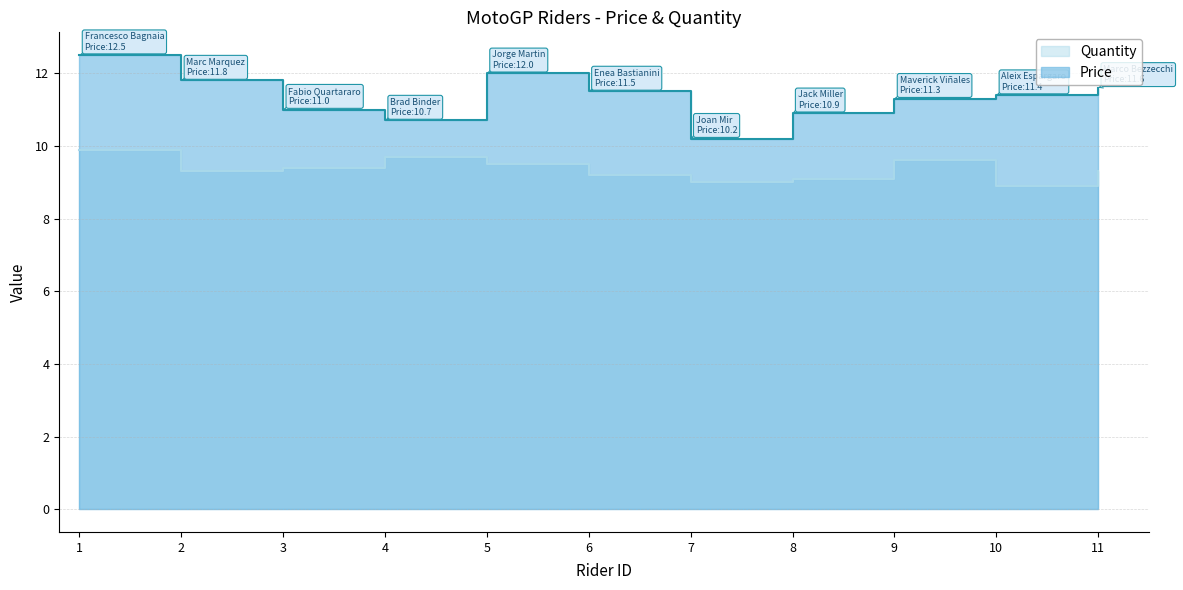

What is the sum of the Price values at 8 and 6?

22.4